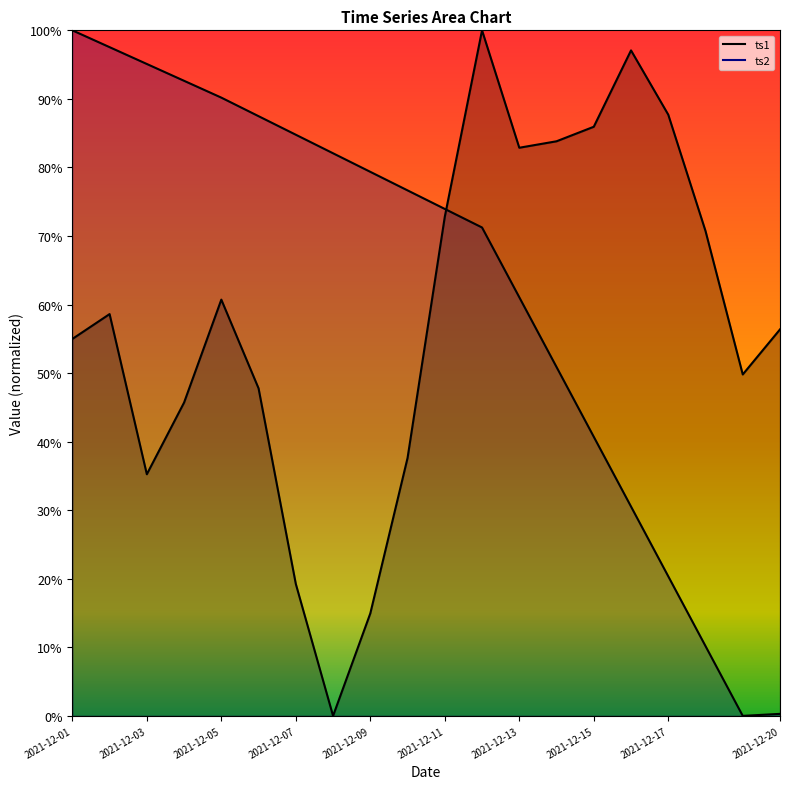

Rank the series at 2021-12-07 from highest to lowest value.

ts2, ts1